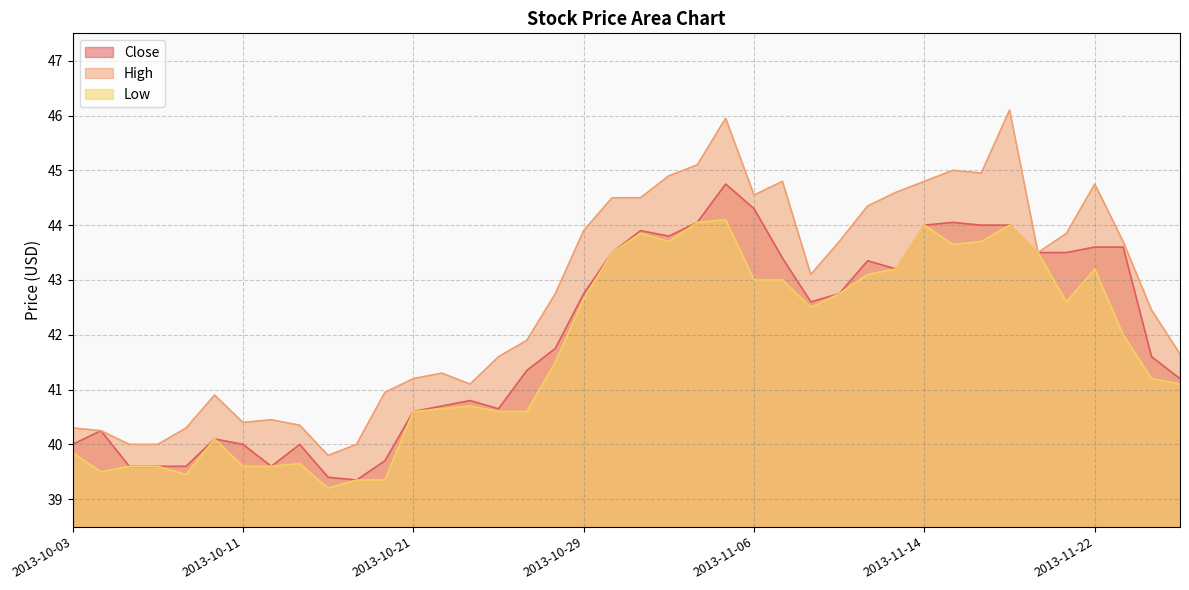

Which series has the largest range (max minus min)?

High